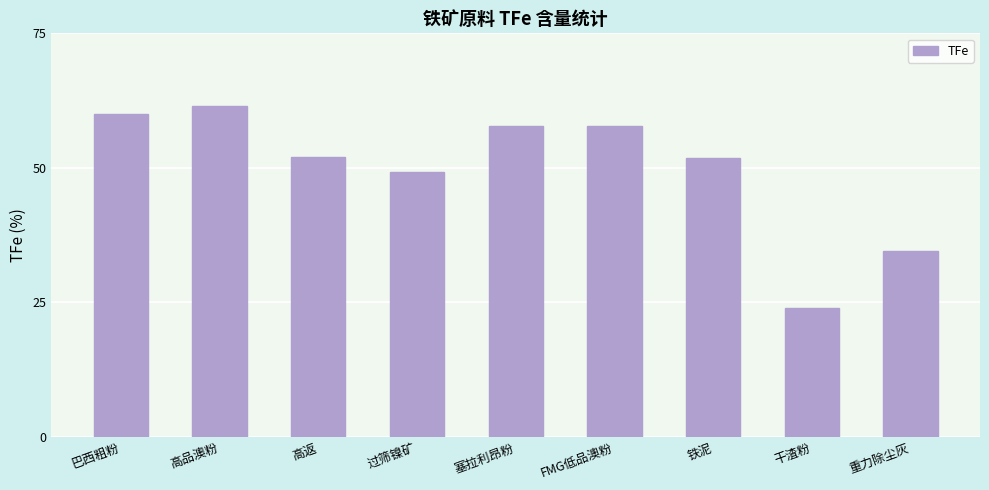

Does the chart contain any negative values?

No